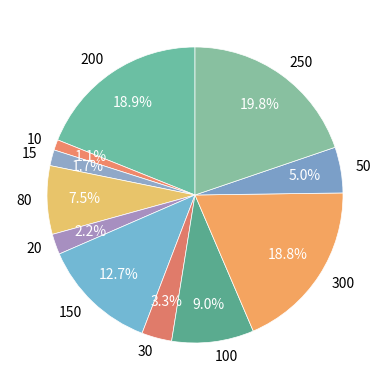

The 10 slice represents 1% of the pie. True or false?

True